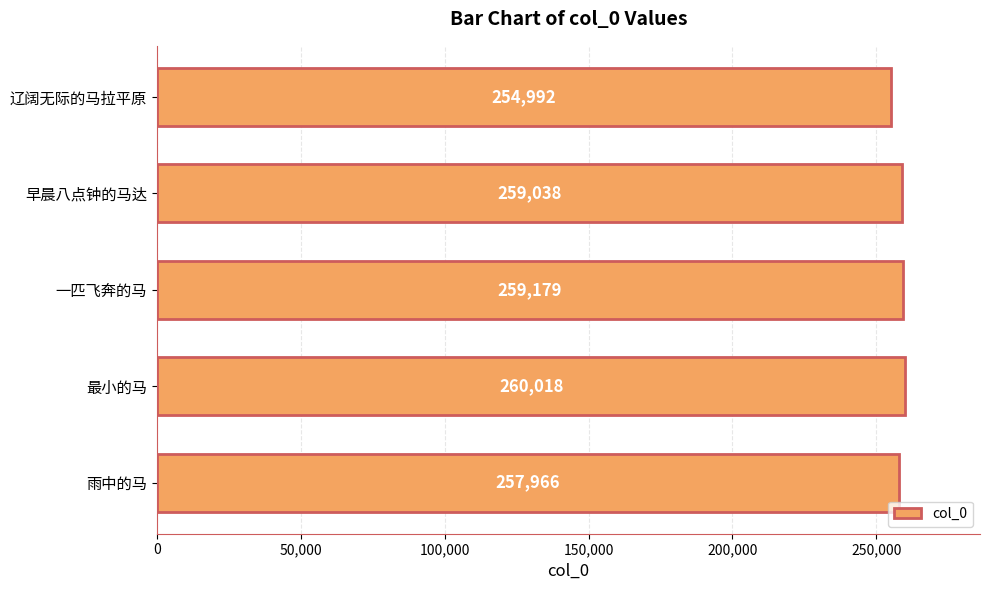

Reading bottom to top, list all the values displayed in this chart.

雨中的马=257966	最小的马=260018	一匹飞奔的马=259179	早晨八点钟的马达=259038	辽阔无际的马拉平原=254992